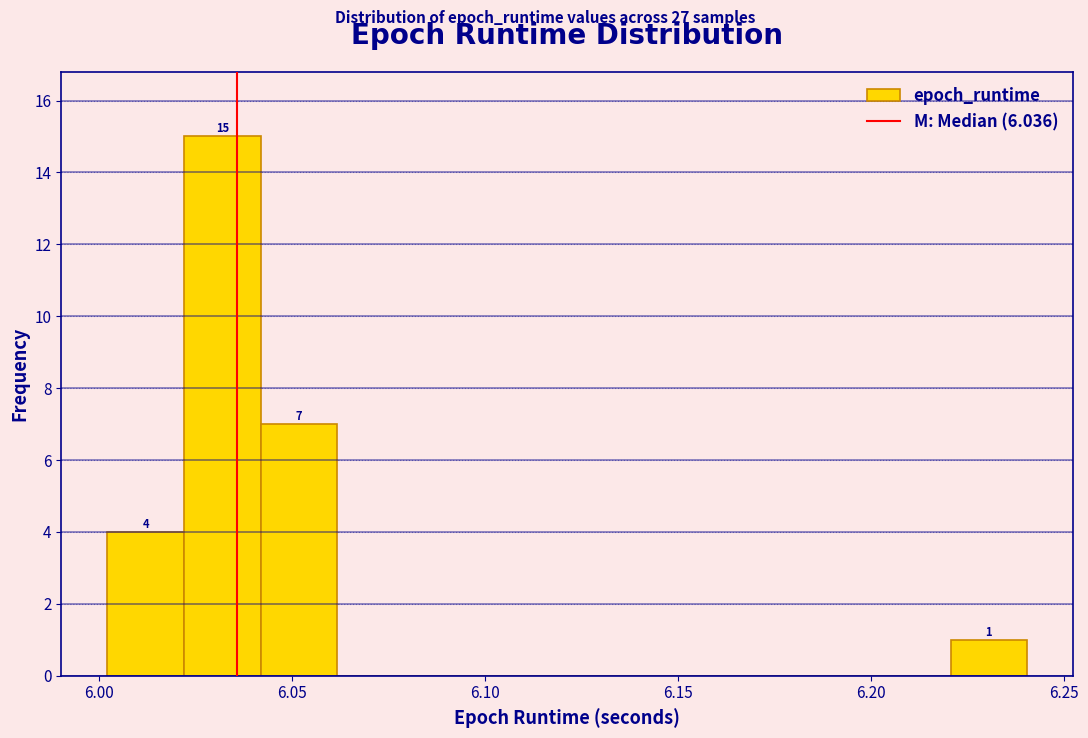

Read against the x-axis, roughly where is the centre of the tallest bar?

6.030